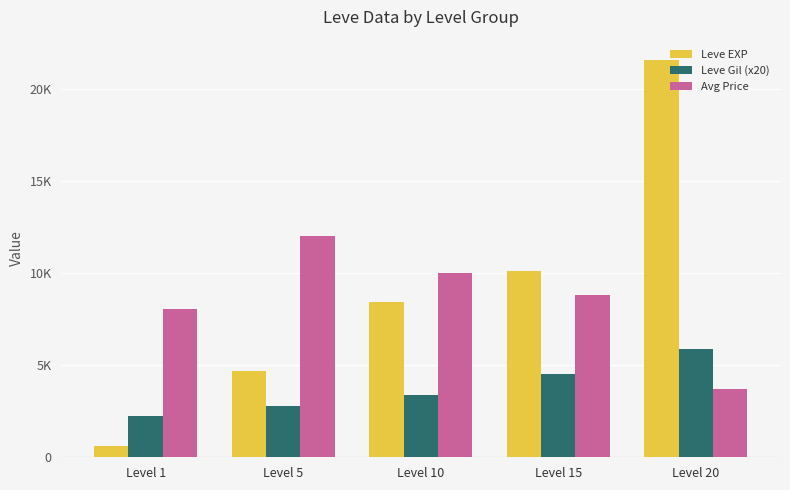

Count the Leve Gil (x20) values in the range 2800 to 4520.

3